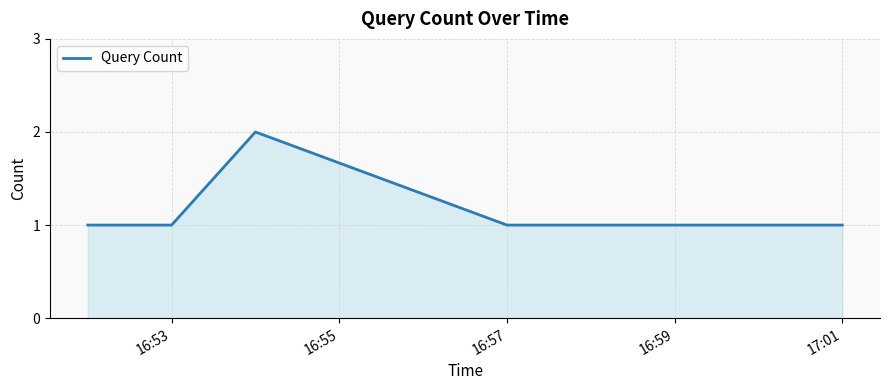

True or false: there are more than 2 points higher than both neighbors.

False